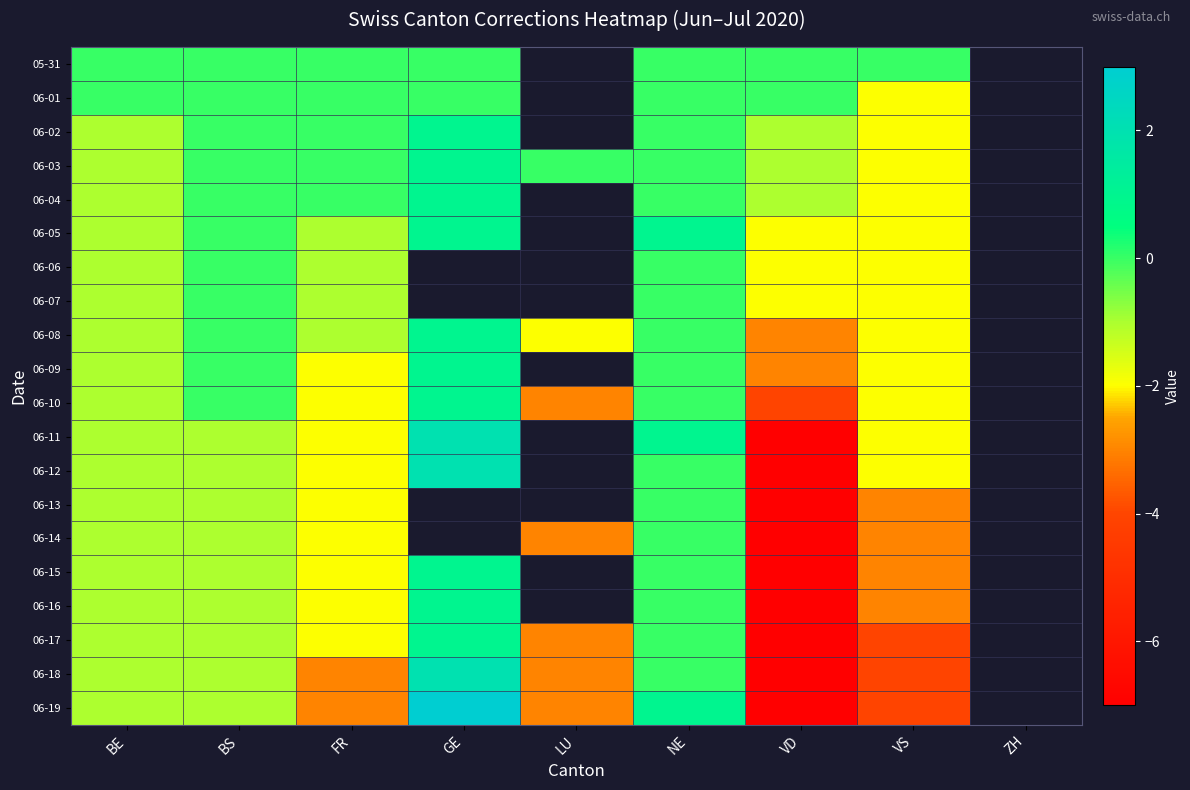

Which category has the highest value in the 06-08 series?

GE